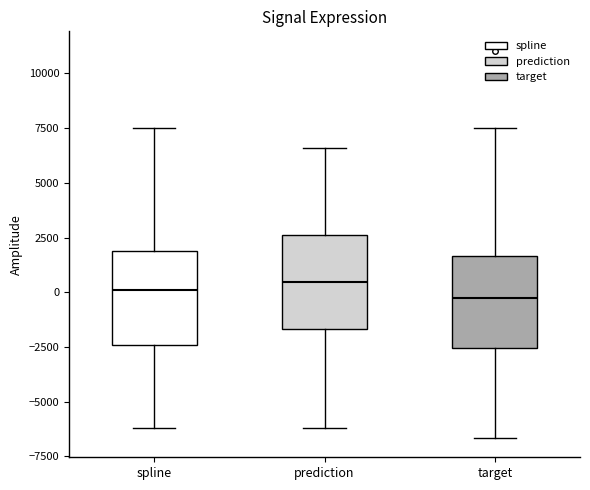

Where is the upper edge of the box for target on the y-axis? The values are not printed on the chart, so give them approximately, as read against the axis.

1500